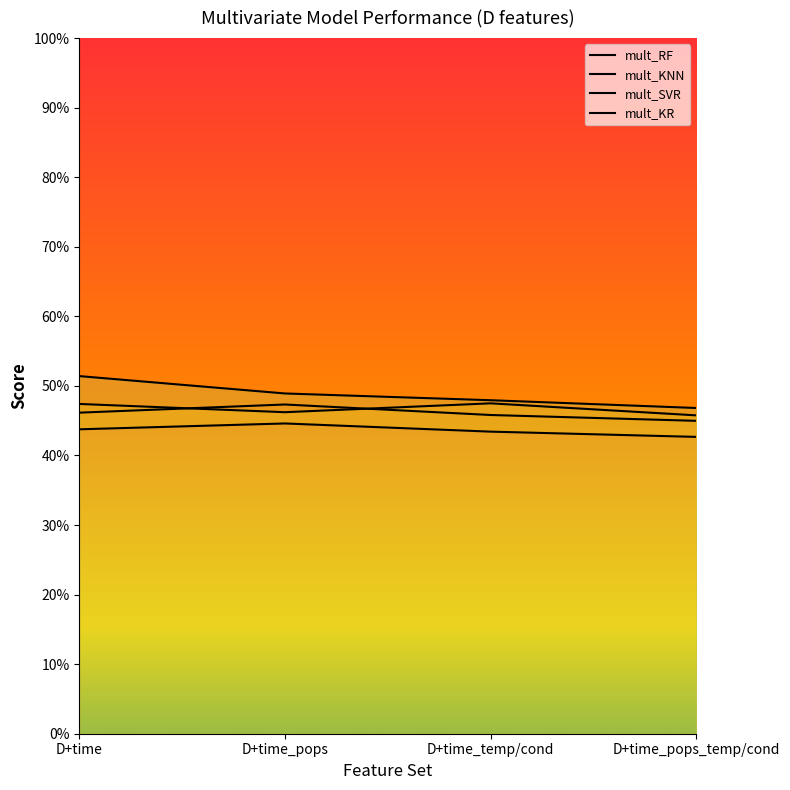

At which category is the sum across all series the highest?

D+time